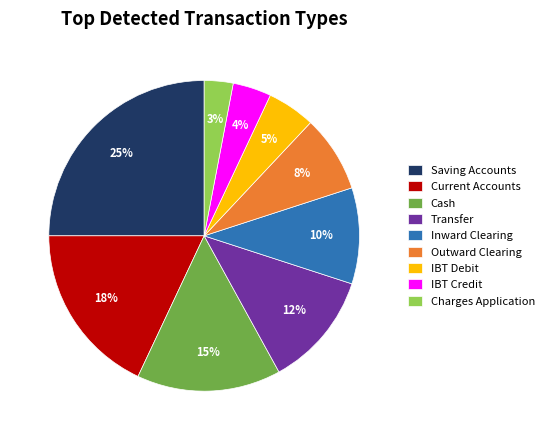

Which has a higher value, Cash or Saving Accounts?

Saving Accounts